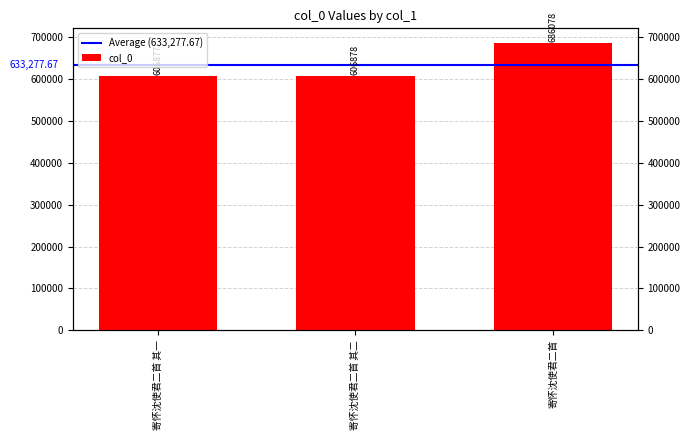

What is the label of the 2nd bar from the right?

寄怀沈使君二首 其二